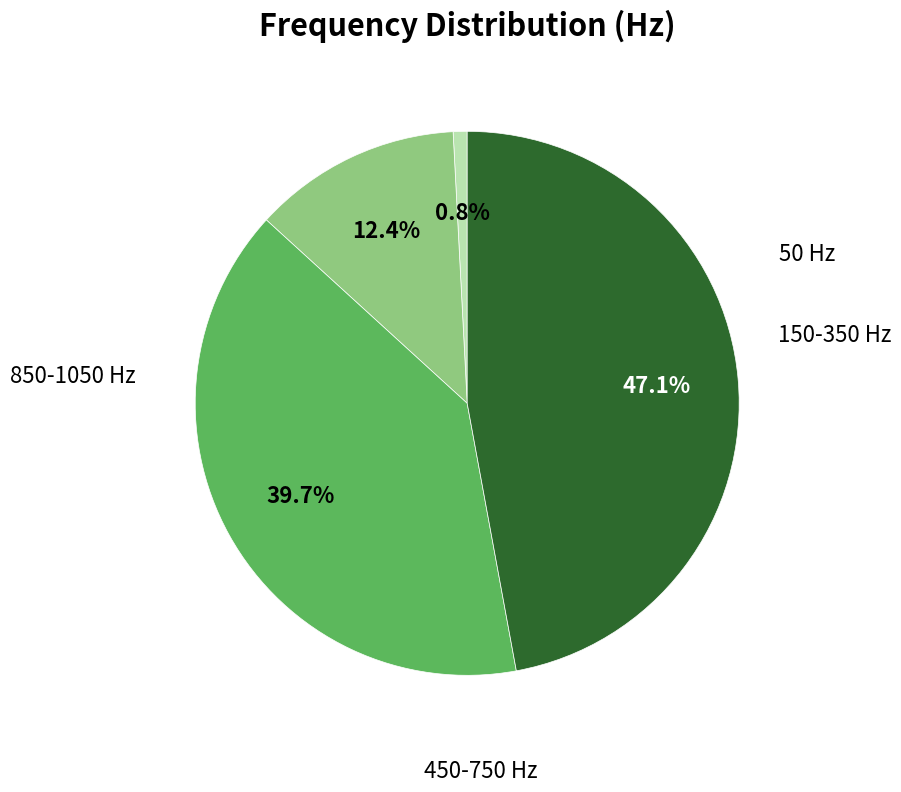

Is there a majority slice in this chart?

No